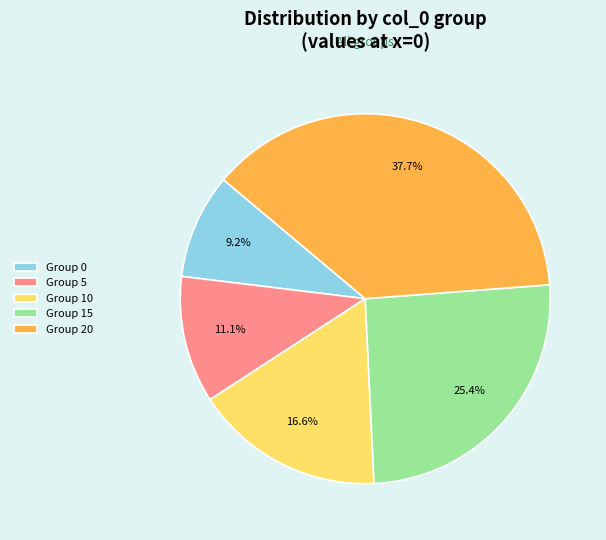

Which has a higher value, Group 20 or Group 10?

Group 20